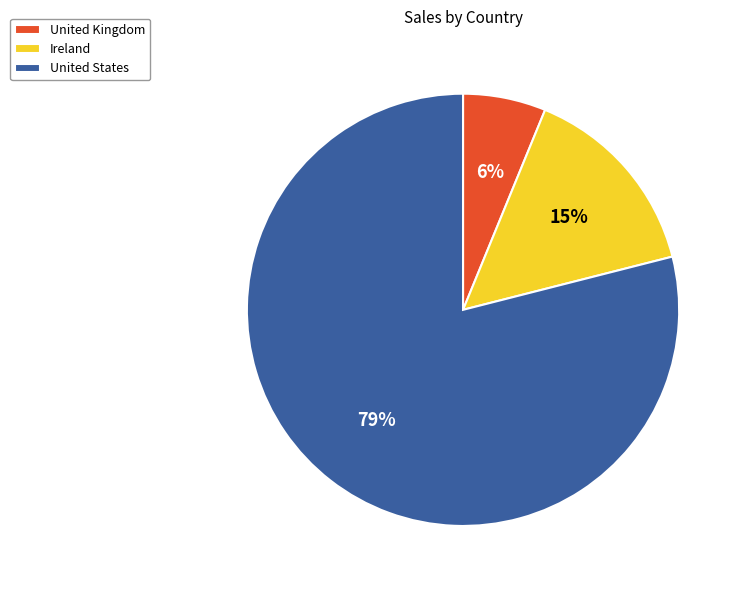

Which slice is the largest?

United States